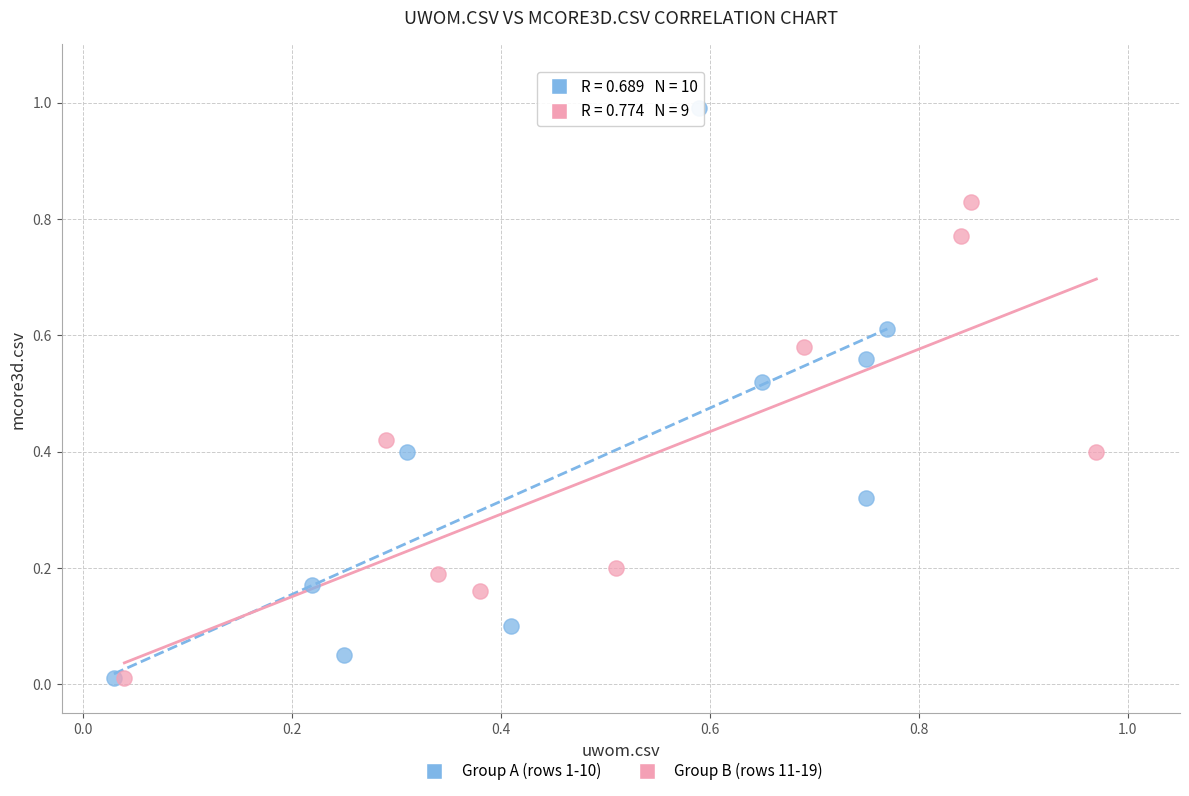

Which series contains the highest Y value?

Group A (rows 1-10)